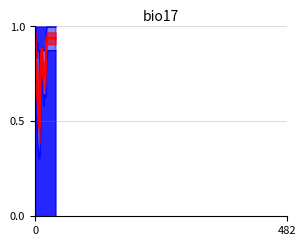

At which category does the chart reach its minimum across all series?

8